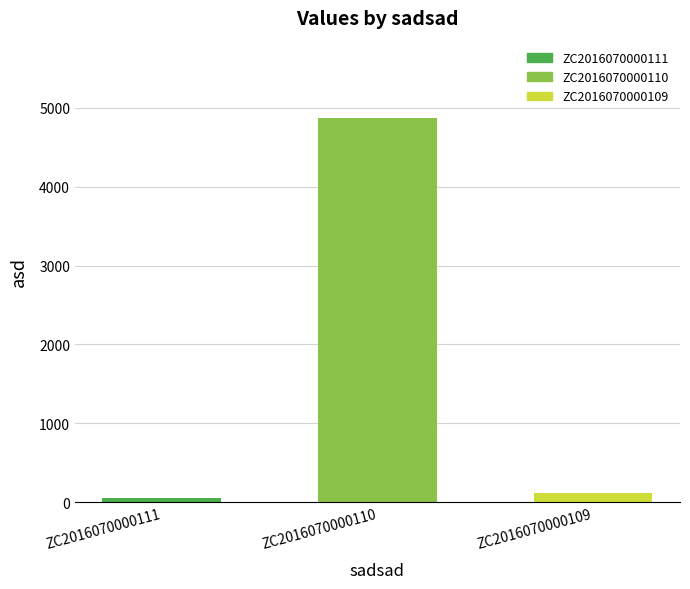

Reading left to right, what are all the values shown in this chart?

ZC2016070000111=45	ZC2016070000110=4878	ZC2016070000109=109